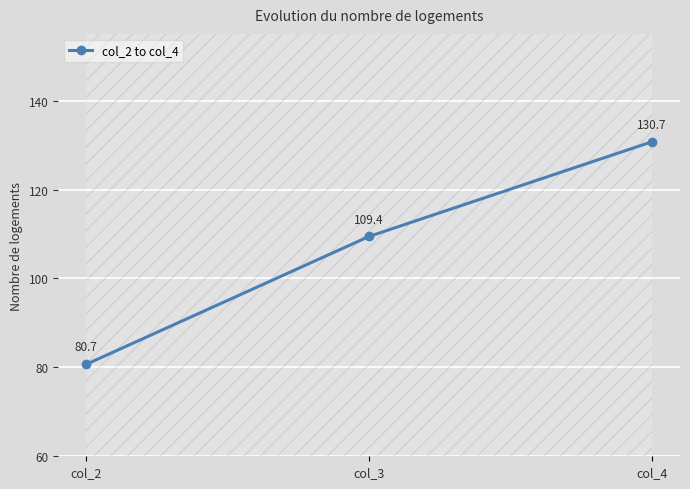

What is the minimum value shown in the chart?

80.7